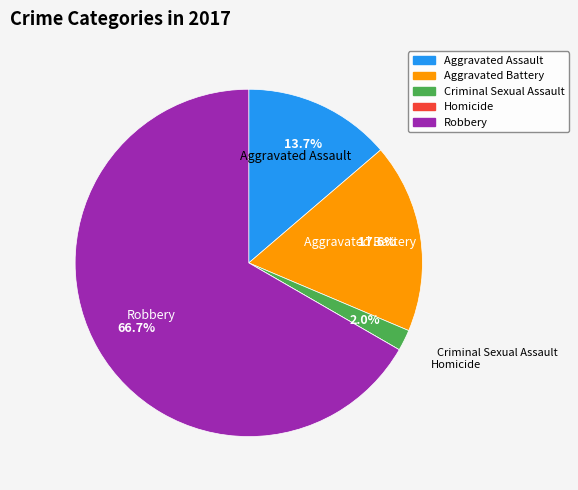

What is the largest slice in the pie chart?

Robbery